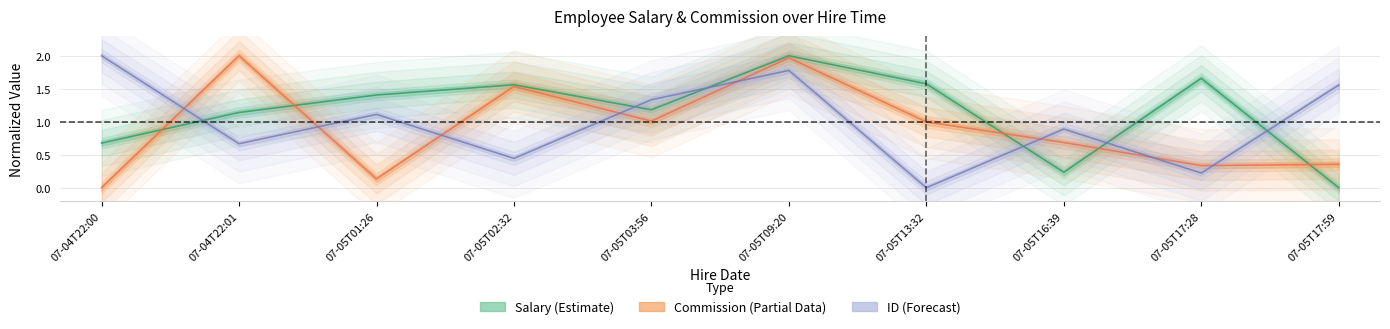

What is the spread (max minus min) of values at 07-05T17:59?

1.6